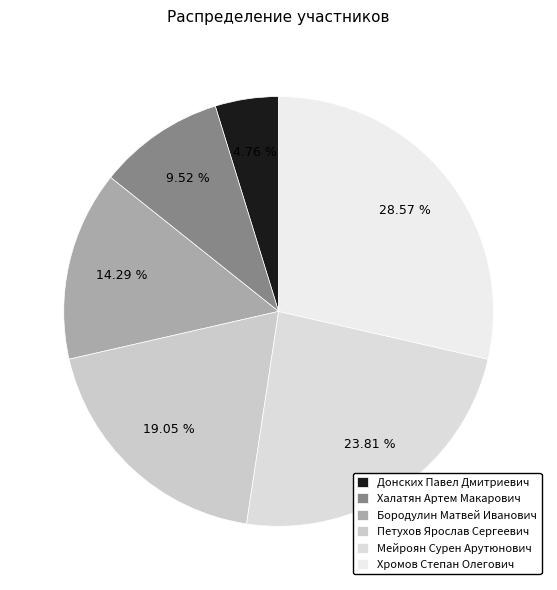

Combined, what portion of the pie is Петухов Ярослав Сергеевич and Халатян Артем Макарович?

28.6%